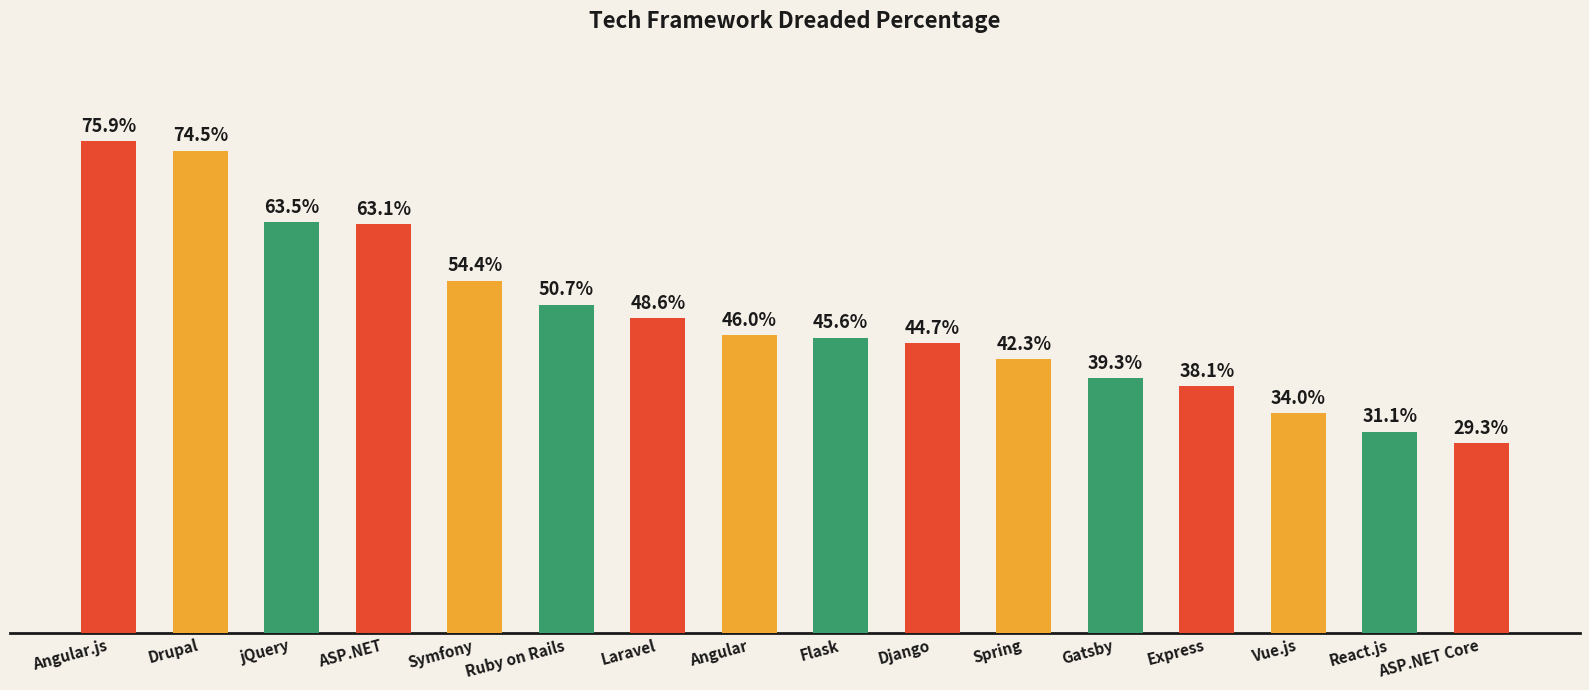

At which label does the data first exceed 46?

Angular.js